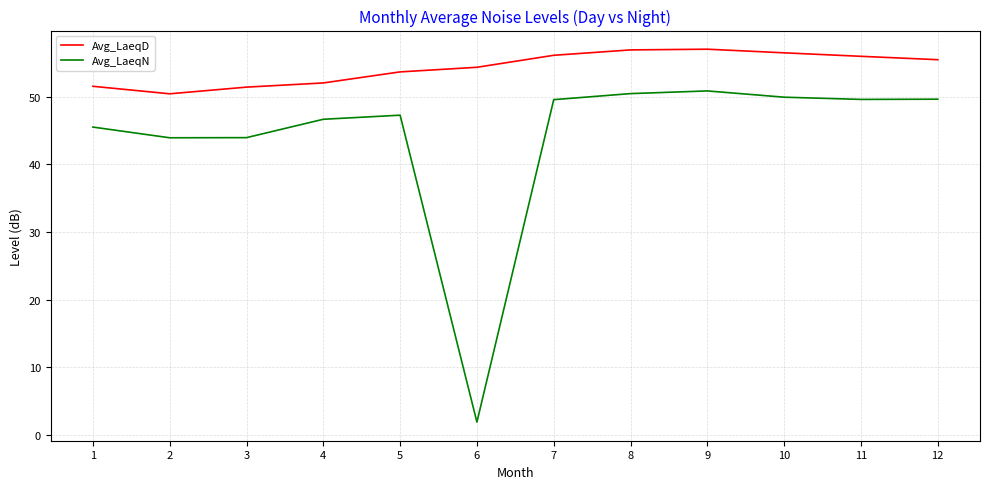

Rank the series by their maximum value, from highest to lowest.

Avg_LaeqD, Avg_LaeqN